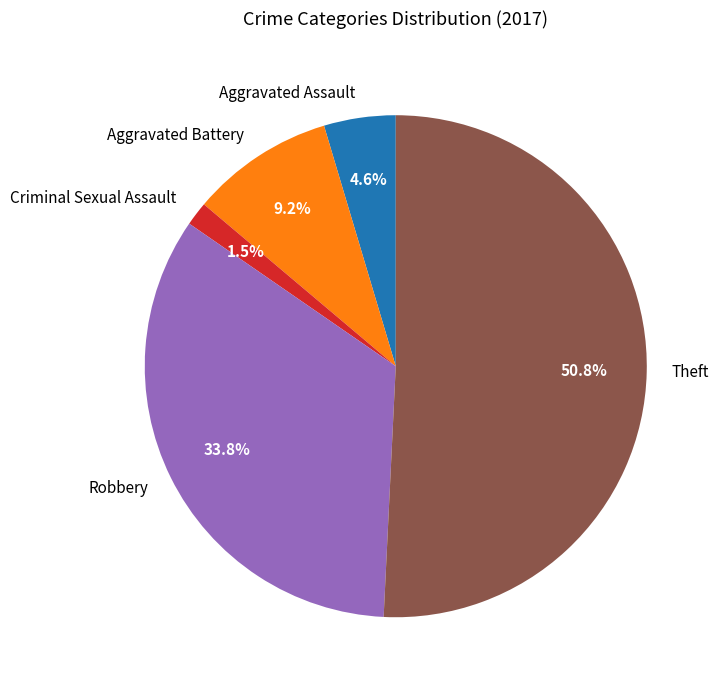

What percentage is the Robbery slice, to the nearest percent?

34%